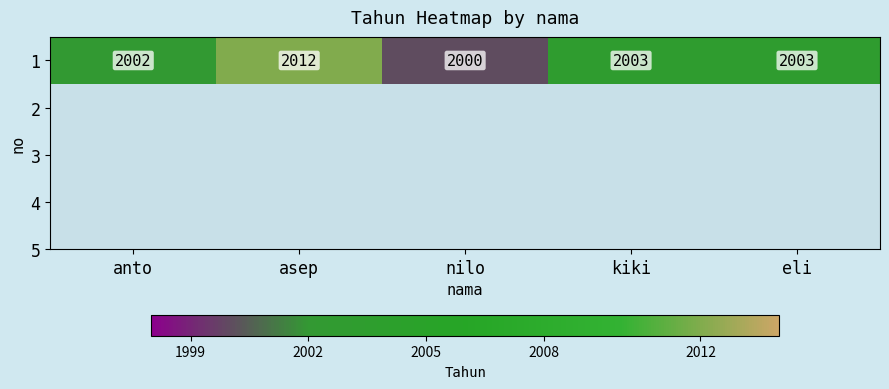

What is the change in value from anto to eli?

+1